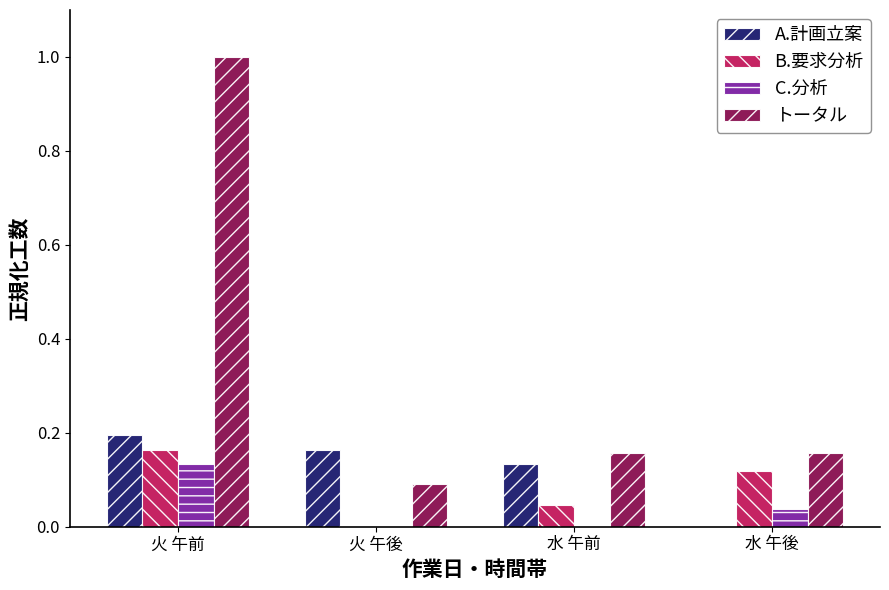

What is the sum of the B.要求分析 values at 水 午後 and 火 午前?

0.3